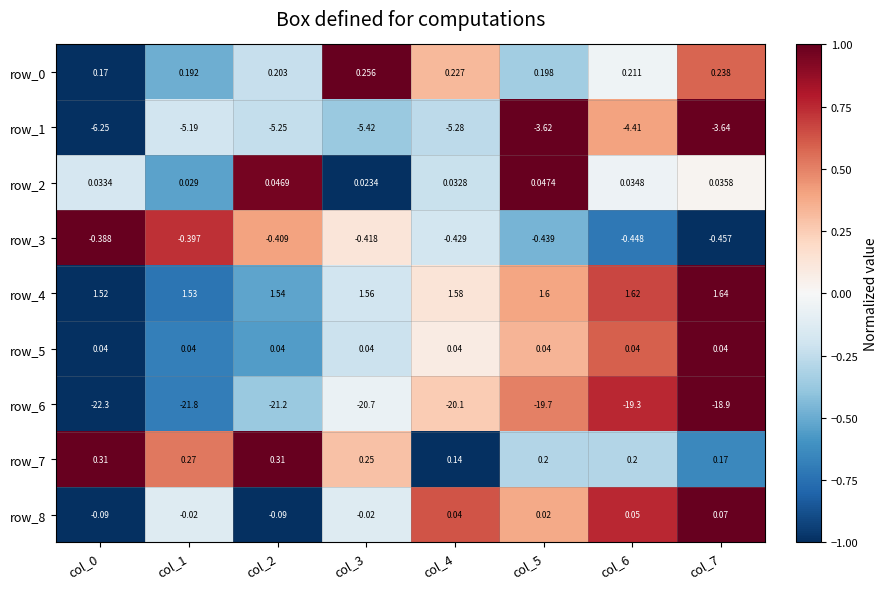

Is the value of row_5 at col_6 greater than the value of row_4 at col_4?

No